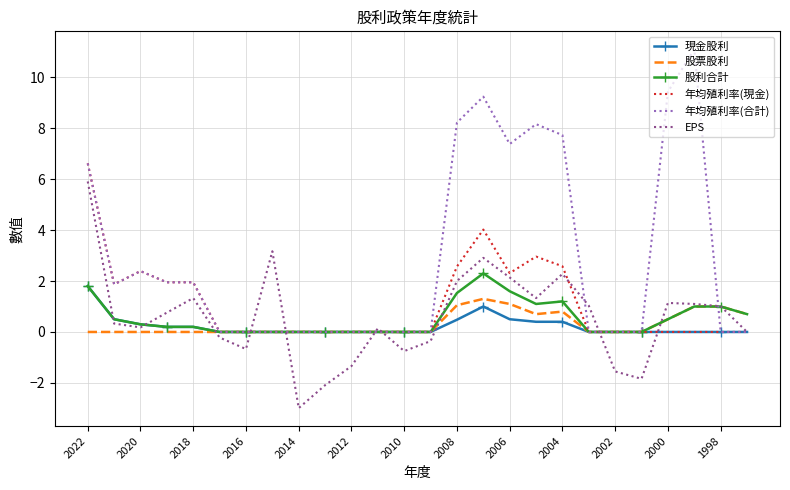

What is the average value of the 年均殖利率(現金) series?

1.1